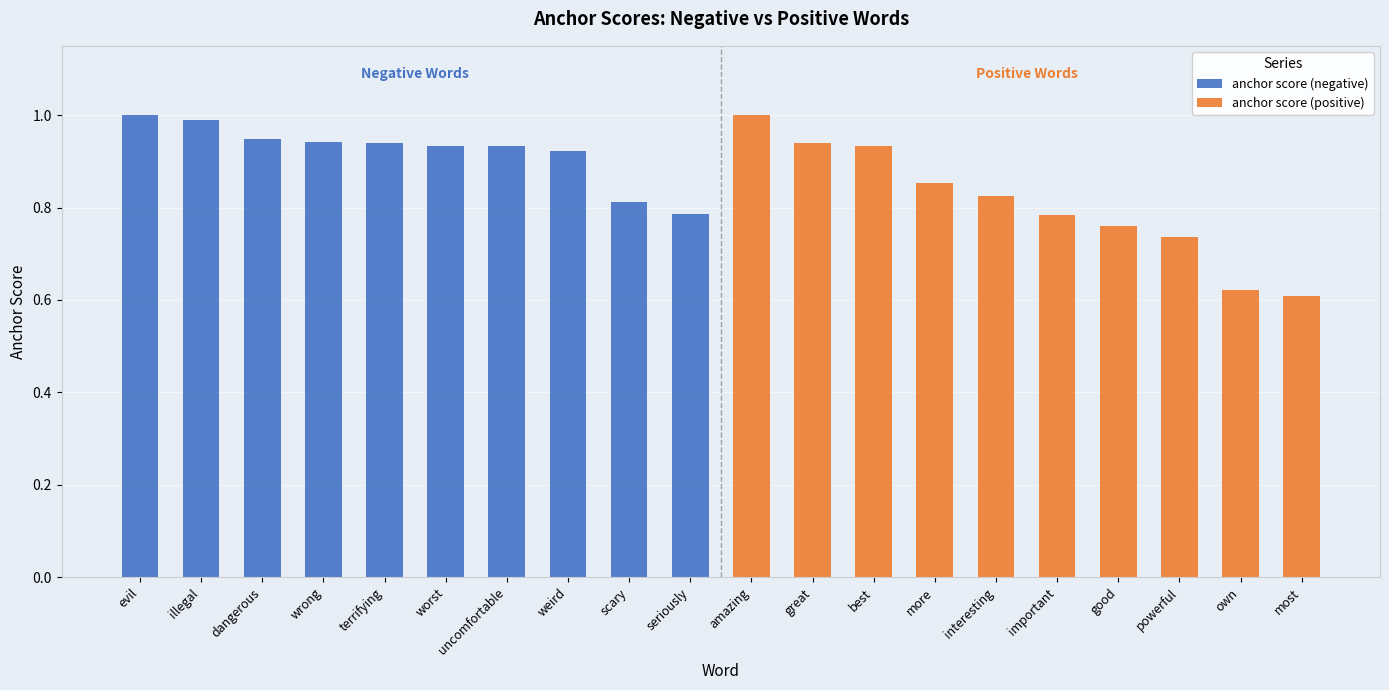

At dangerous, list the series in order from smallest to largest.

anchor score (positive), anchor score (negative)